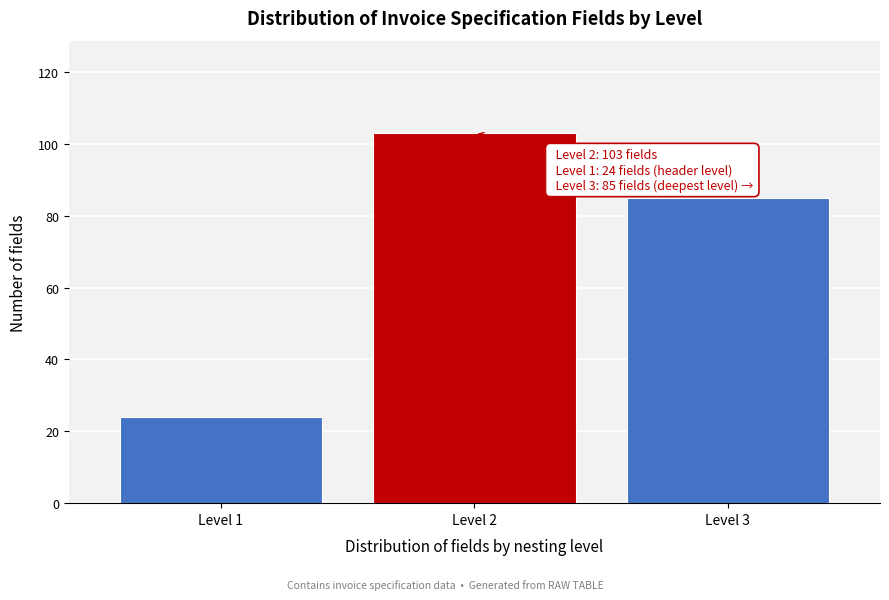

Reading left to right, transcribe all the data shown in this chart.

24	103	85